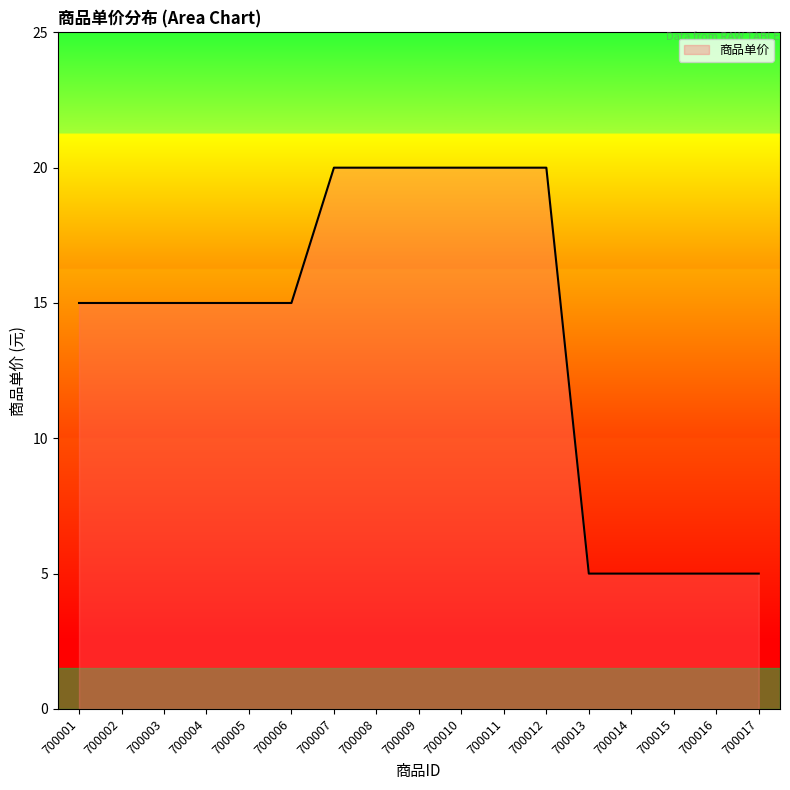

What is the minimum value shown in the chart?

5